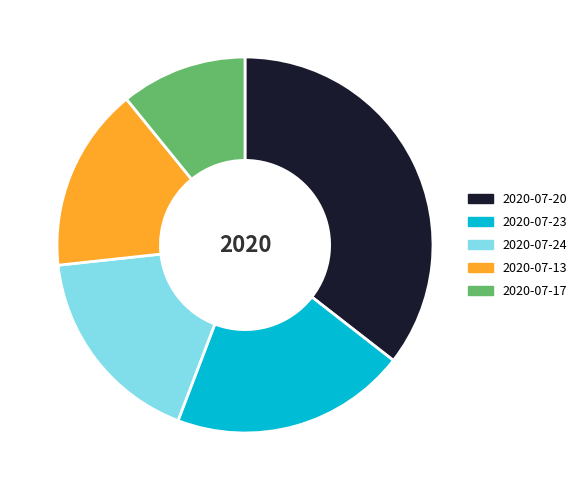

Is the sum of 2020-07-13 and 2020-07-20 greater than half?

Yes